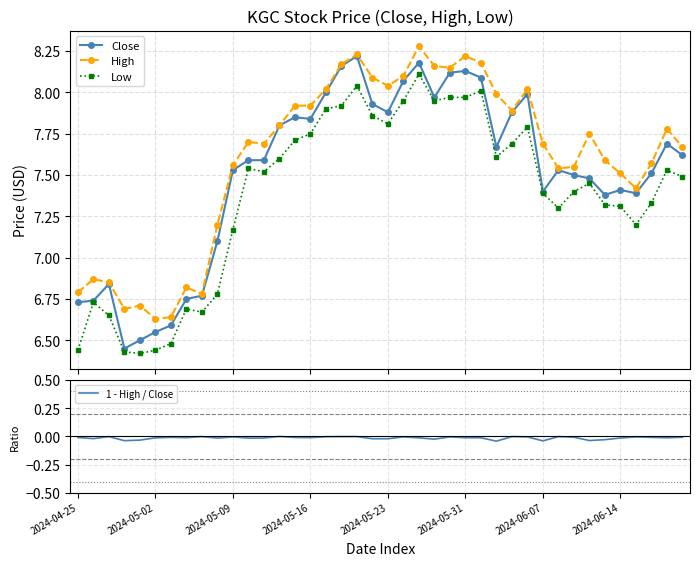

Which series changed the most between 2024-06-07 and 35?

High